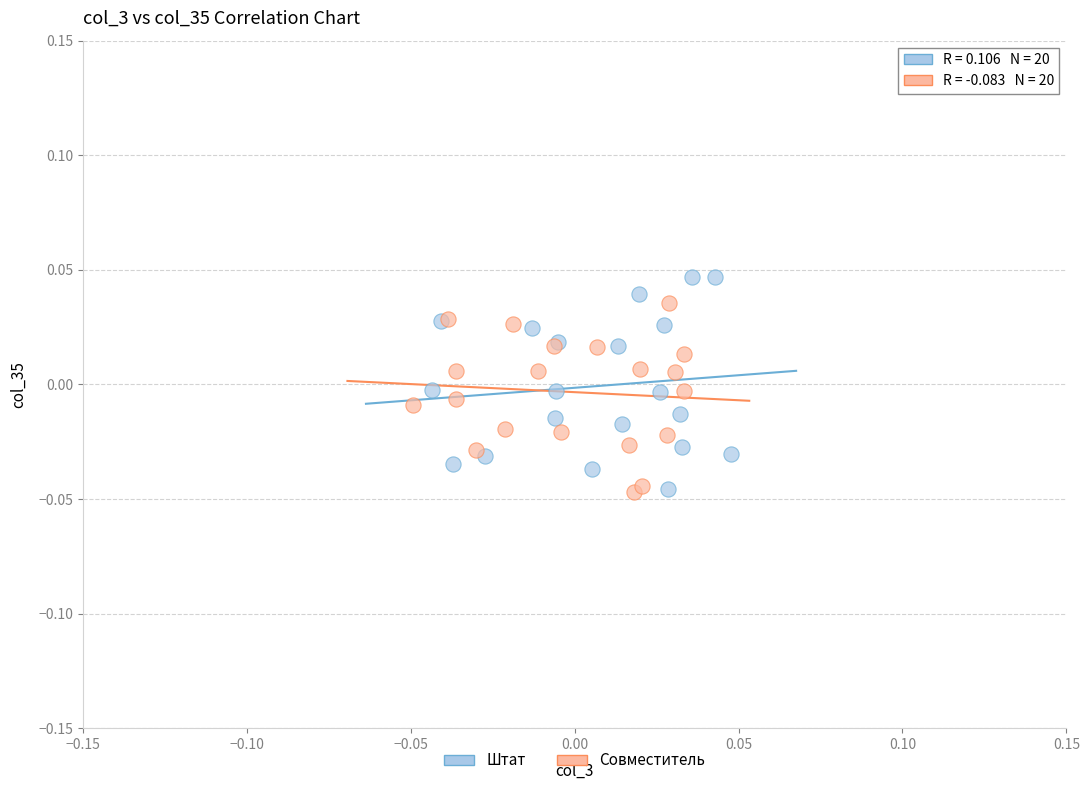

What are all the series names shown in the legend?

Штат, Совместитель